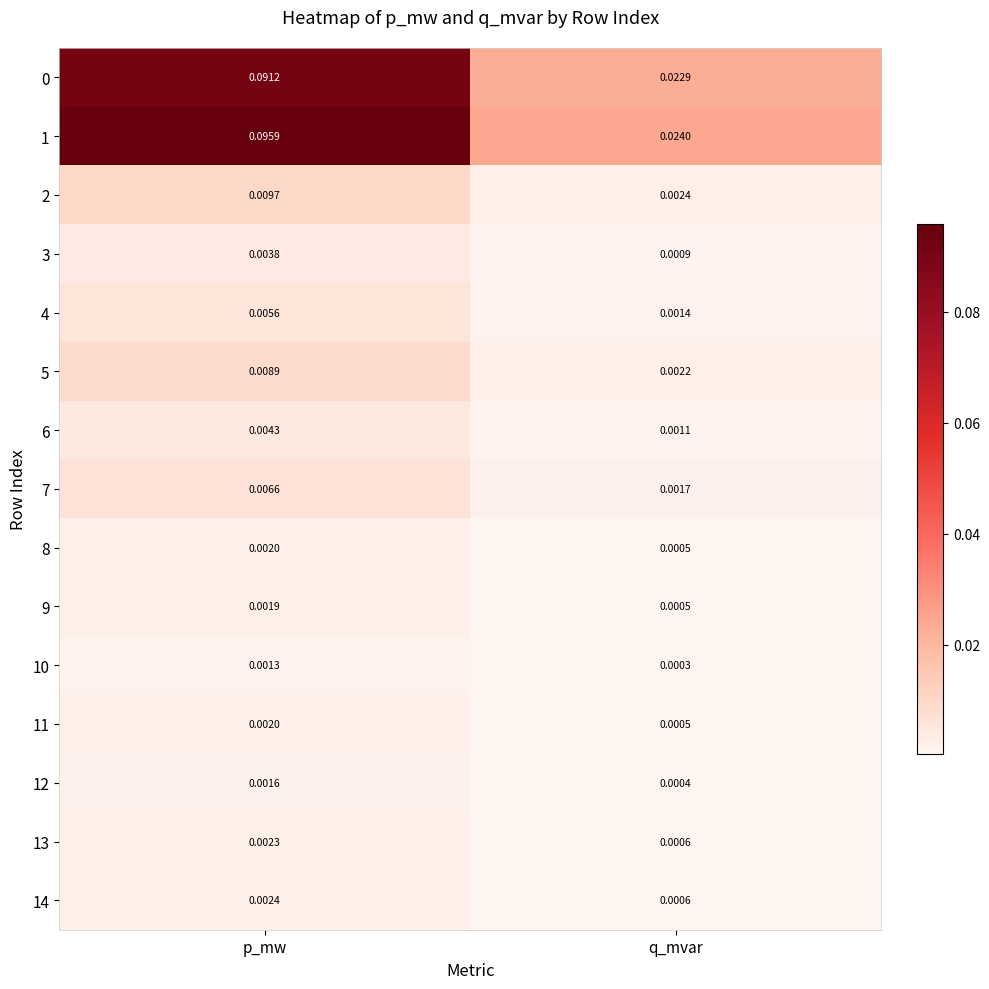

At which category is the sum across all series the highest?

p_mw